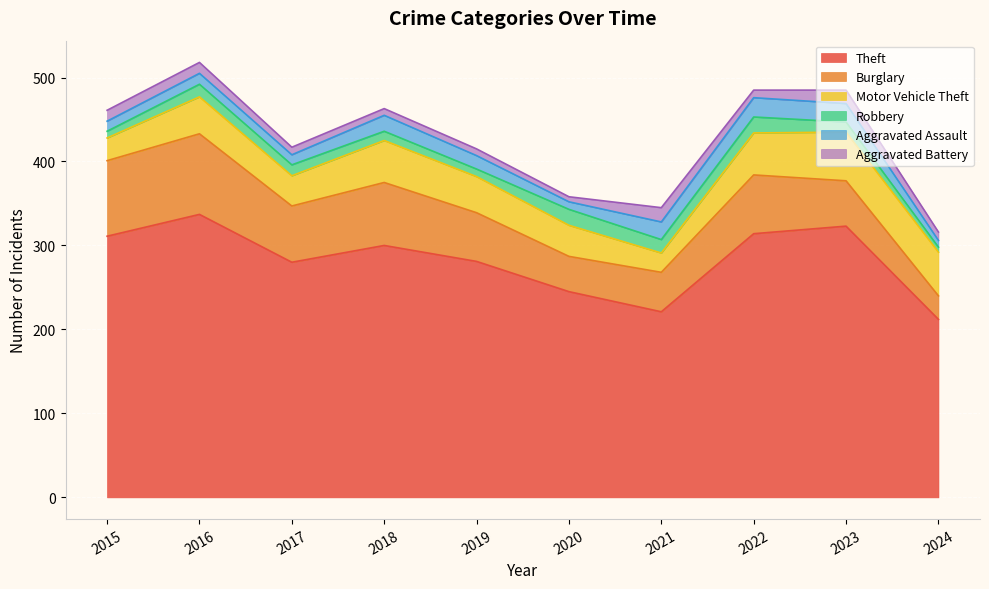

Which series ends up on top after the final intersection of Aggravated Assault and Robbery?

Aggravated Assault